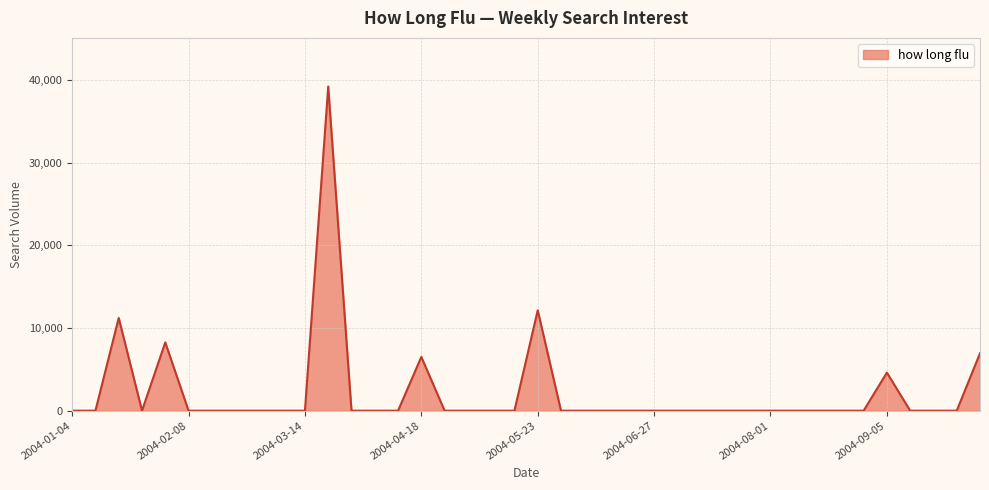

What is the difference between the maximum and minimum values?

39210.0